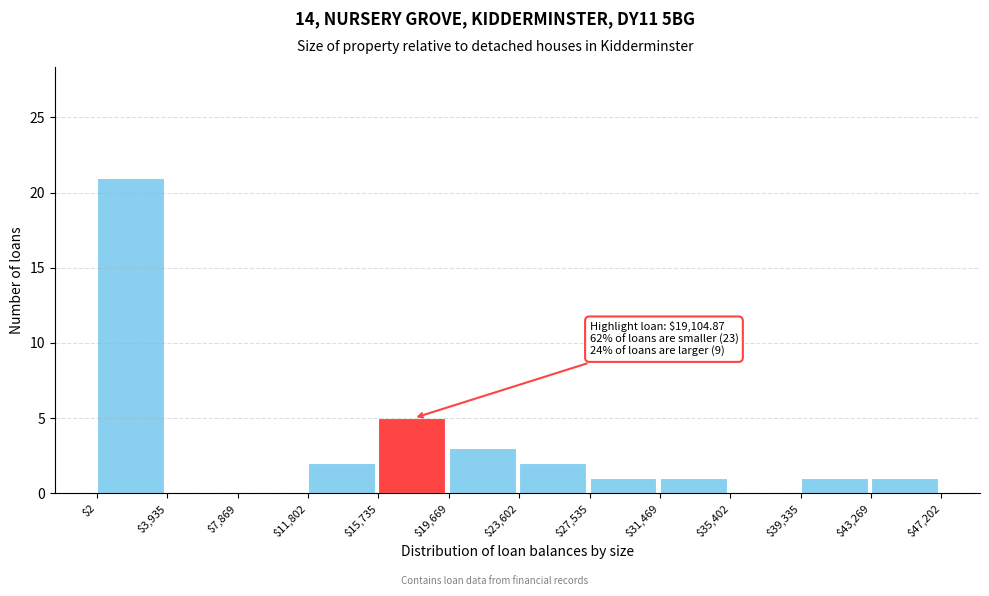

Which range on the x-axis has the tallest bar?

$2 to $3,935